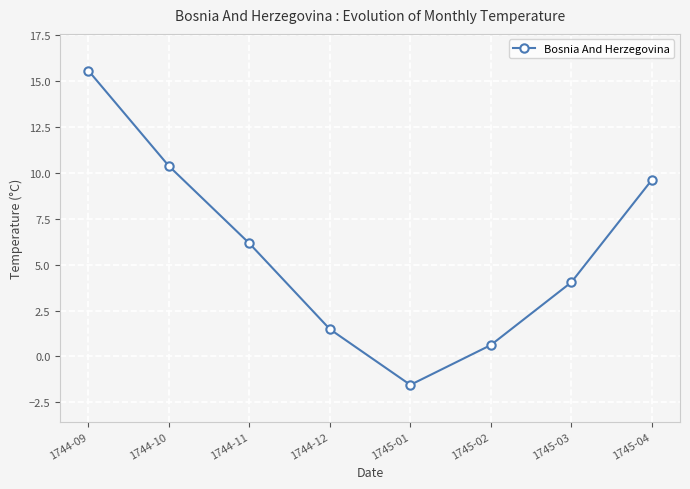

At which category does the data reach its first local valley?

1745-01